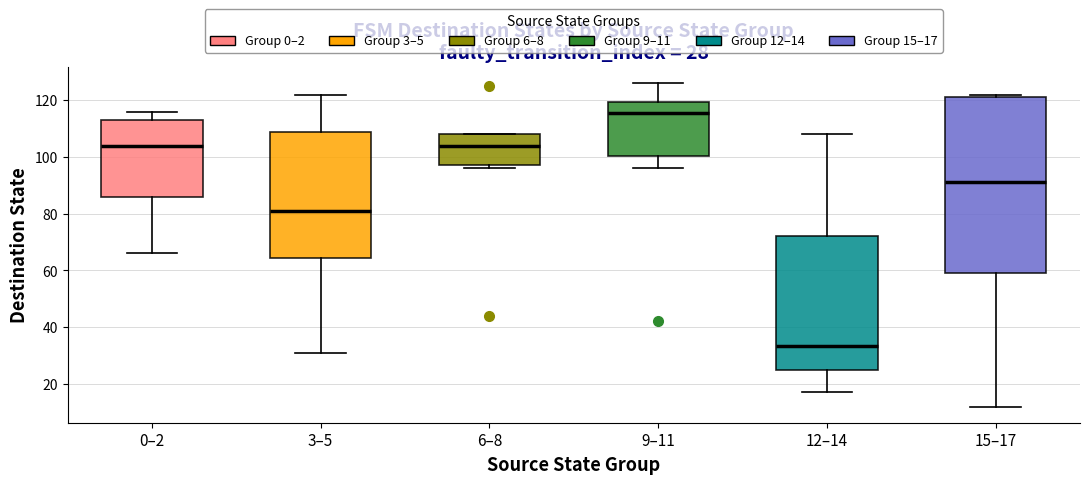

Which box's median line is the highest?

9–11